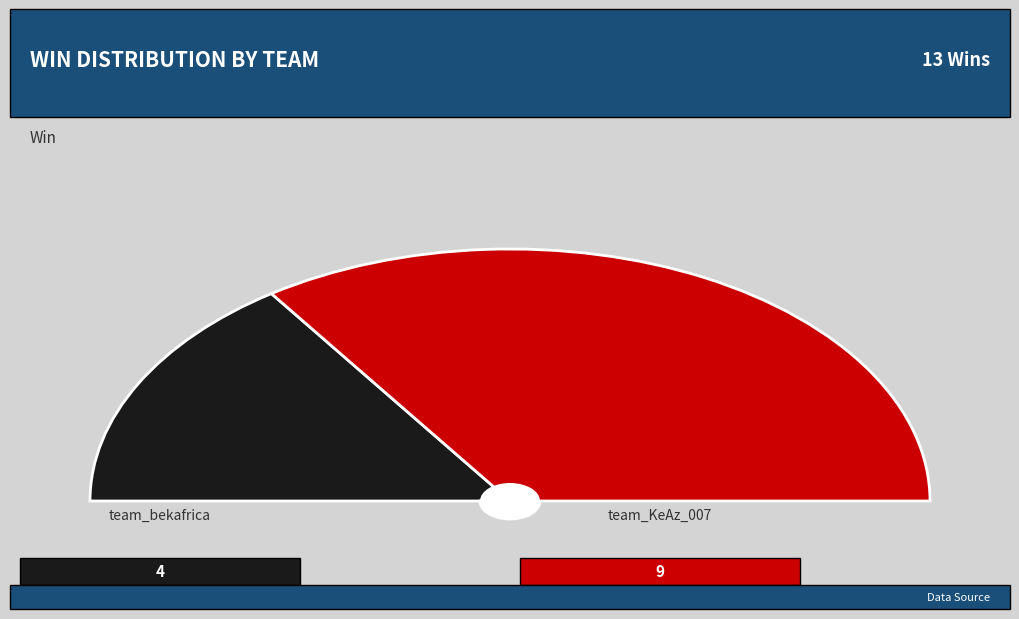

What is the change in value from team_bekafrica to team_KeAz_007?

+5